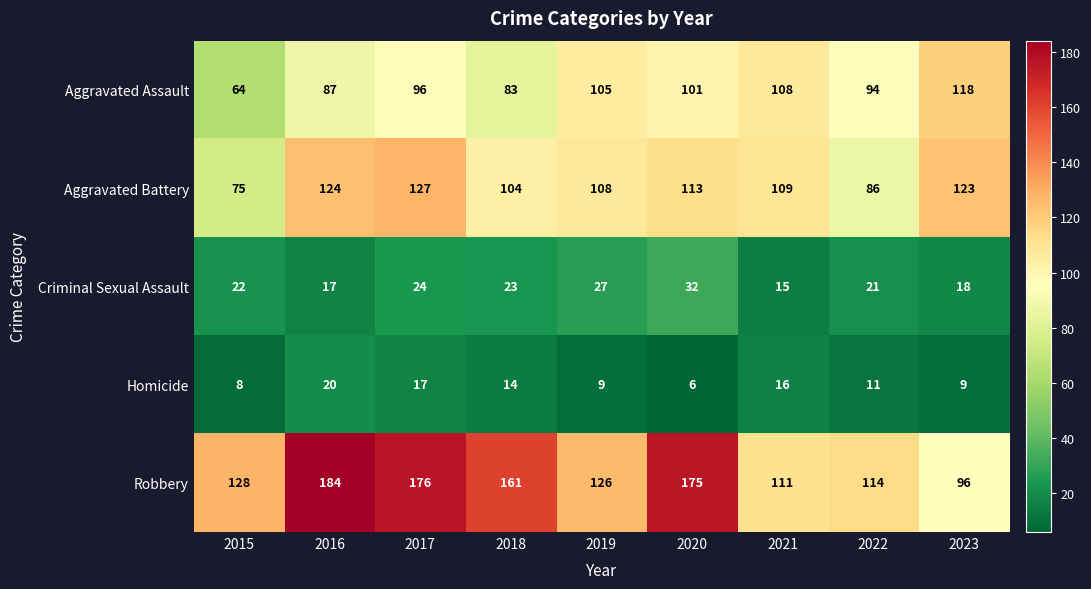

What is the average value of the Robbery series?

141